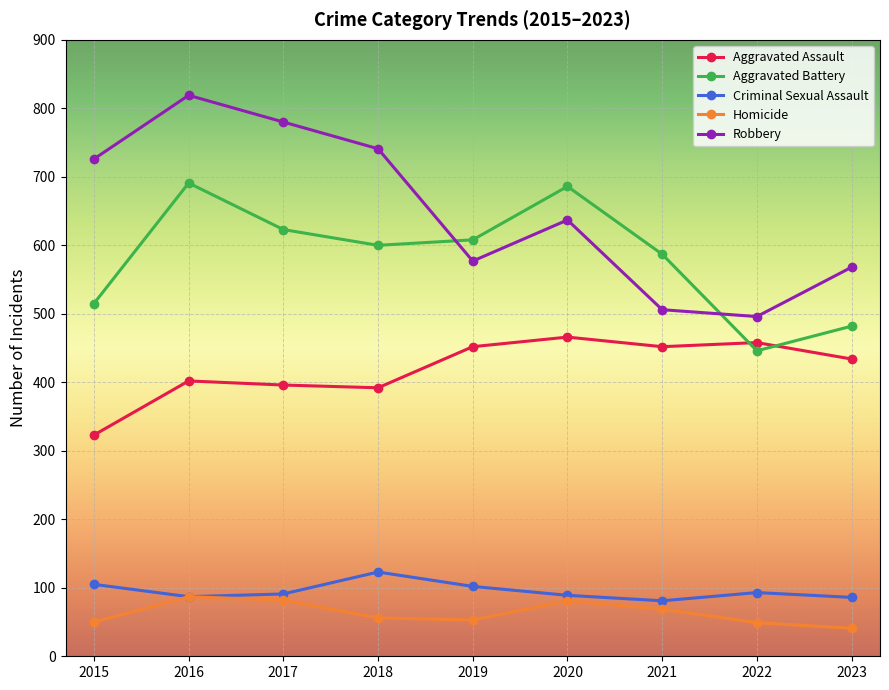

How many data points does each series have?

9